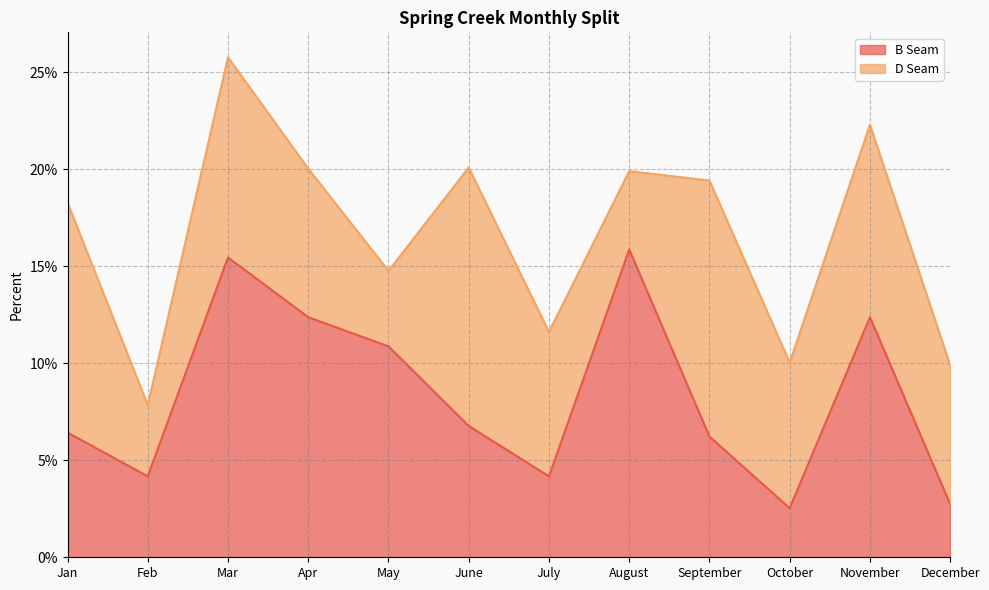

How many data points does each series have?

12